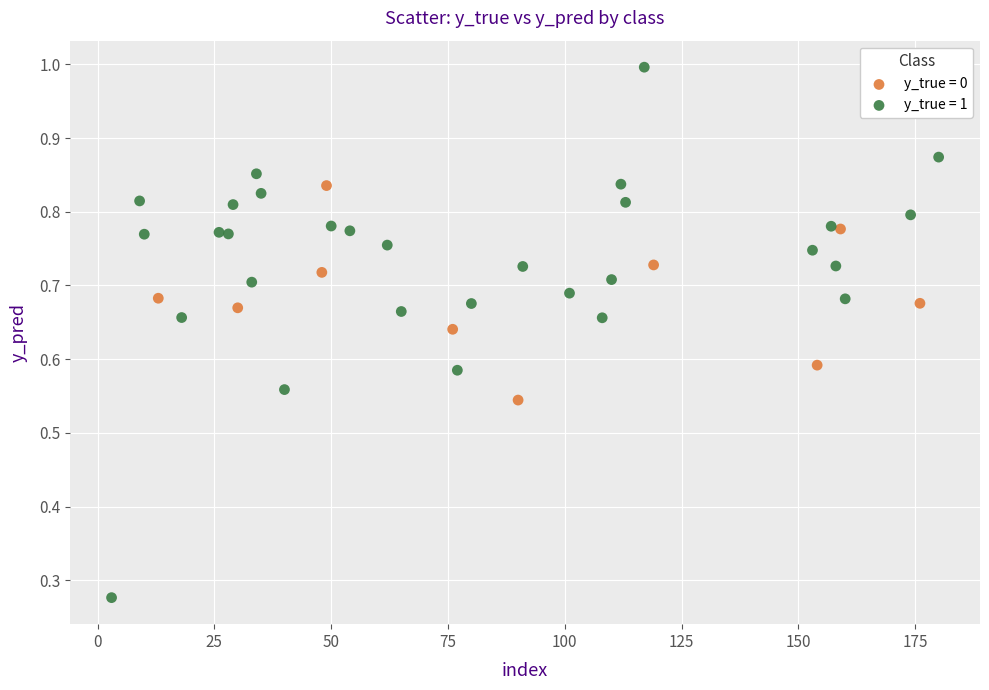

Which series reaches the minimum Y coordinate?

y_true = 1